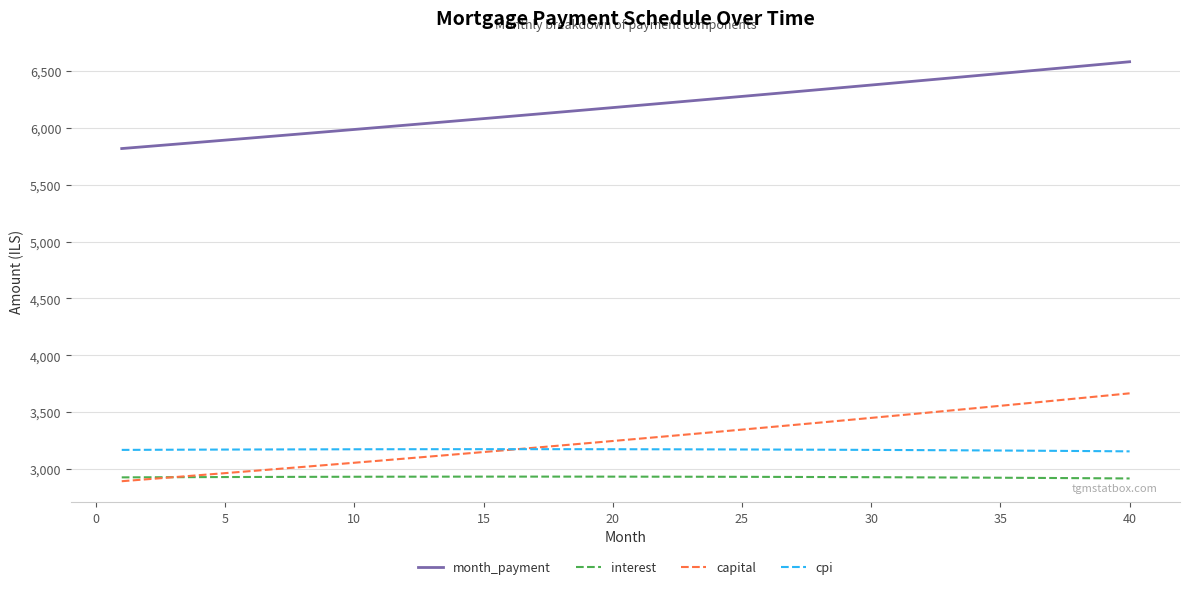

Which series has the largest range (max minus min)?

capital